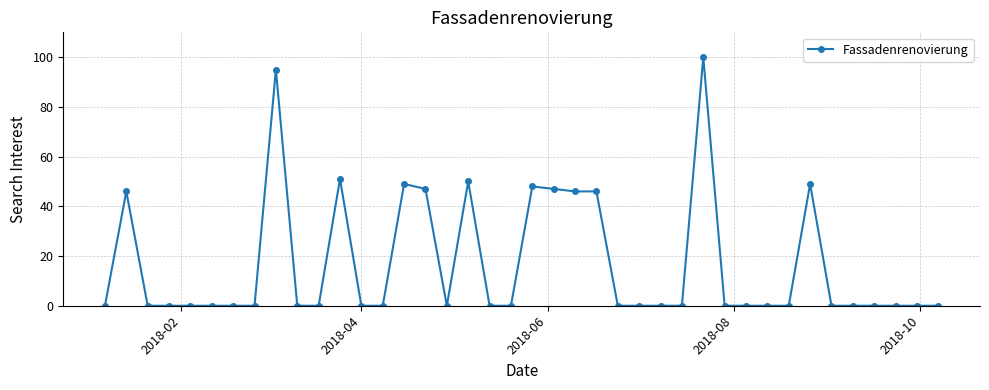

What is the value of the 9th point from the left?

95